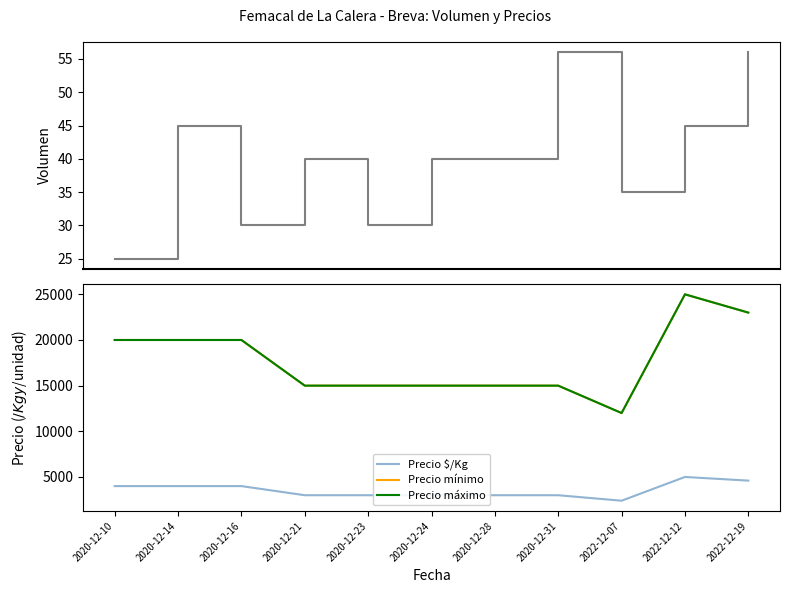

Which series changed the most between 2020-12-10 and 2020-12-24?

Precio mínimo